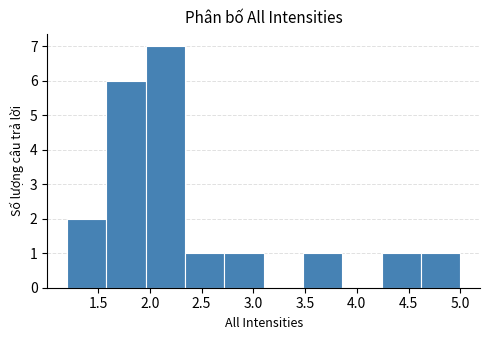

Reading left to right, transcribe this chart: for each bar, give the range it covers on the x-axis and its height. Neither the bar edges nor the heights are printed on the chart, so give them approximately, as read against the axes.

1.20 to 1.58: 2
1.58 to 1.96: 6
1.96 to 2.34: 7
2.34 to 2.72: 1
2.72 to 3.10: 1
3.10 to 3.48: 0
3.48 to 3.86: 1
3.86 to 4.24: 0
4.24 to 4.62: 1
4.62 to 5.00: 1